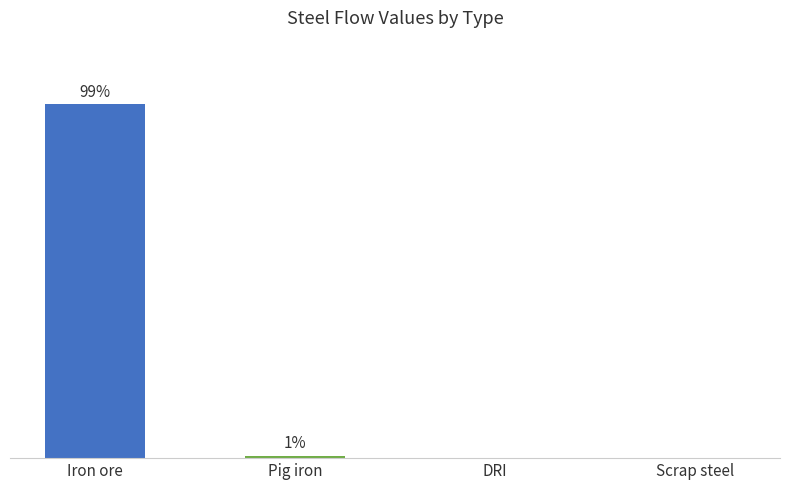

Are the bars horizontal?

No